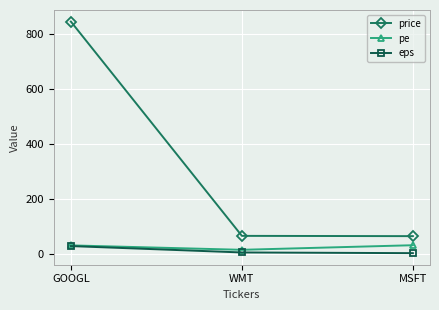

What is the sum of the eps values at MSFT and WMT?

6.7